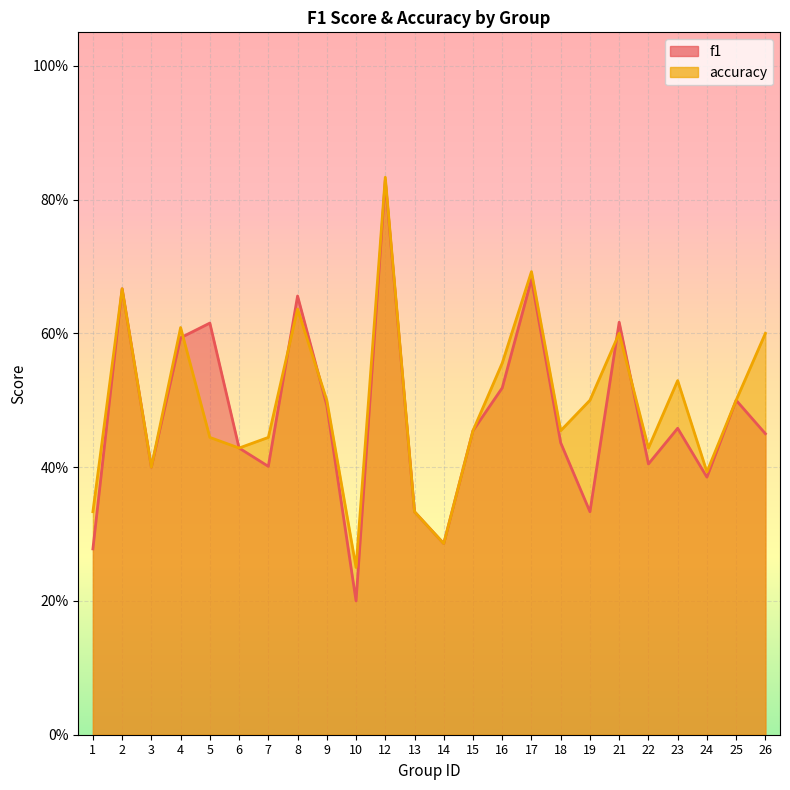

At which category does f1 reach its first local peak?

2